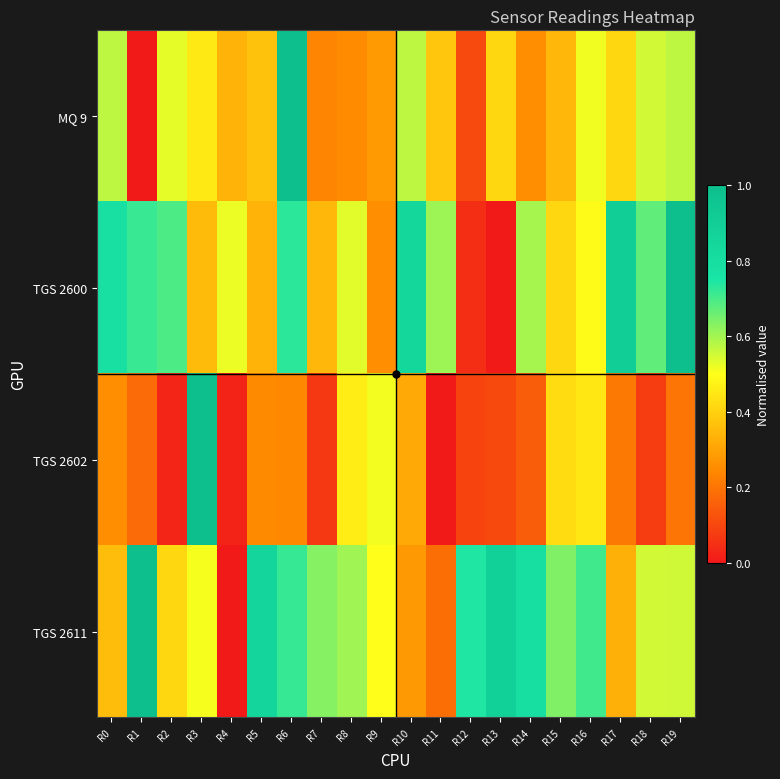

Count the number of data series in this chart.

4